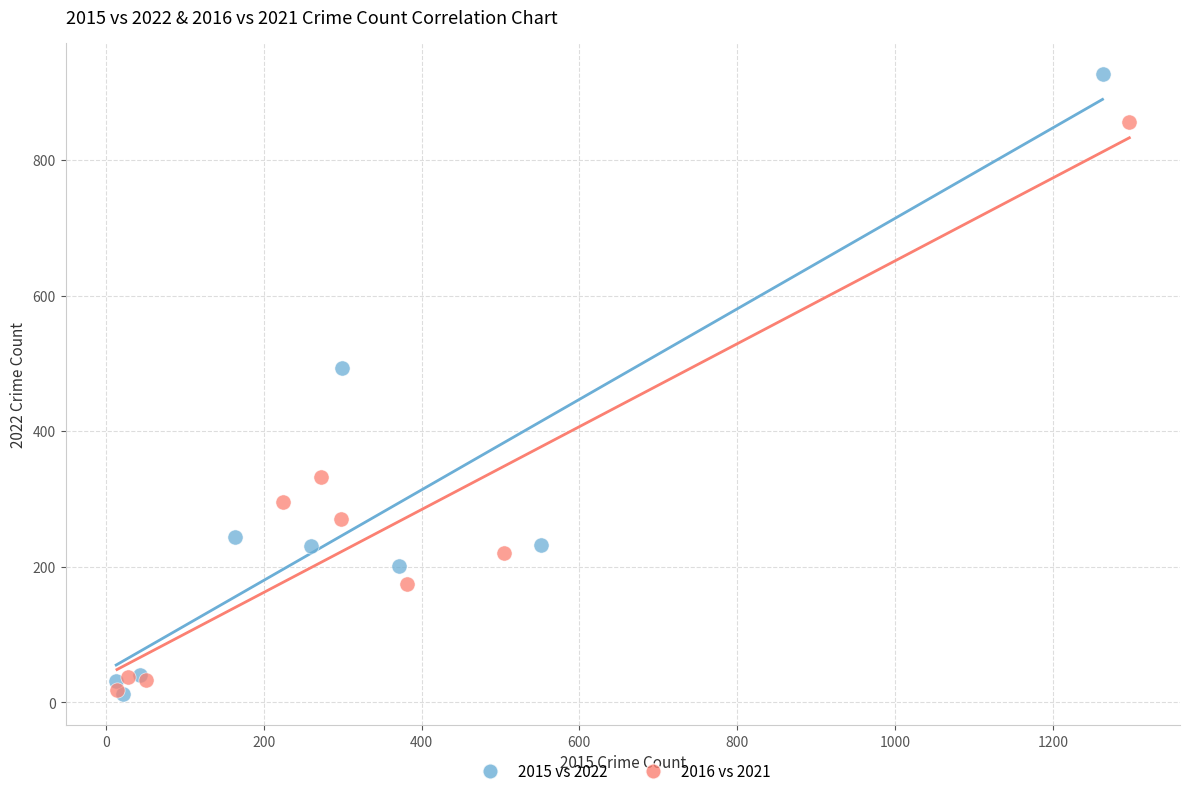

Which series reaches the maximum Y coordinate?

2015 vs 2022